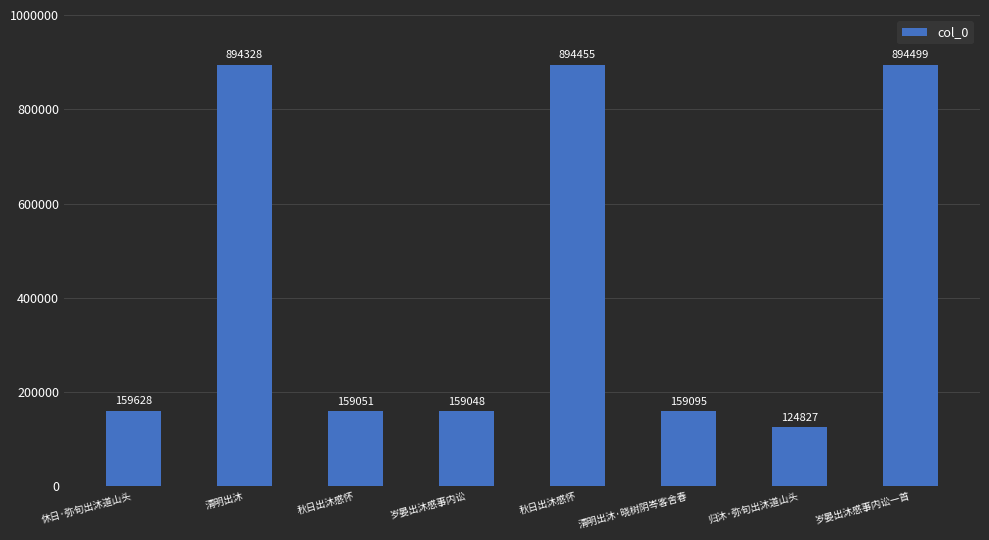

How many categories are shown in the chart?

8